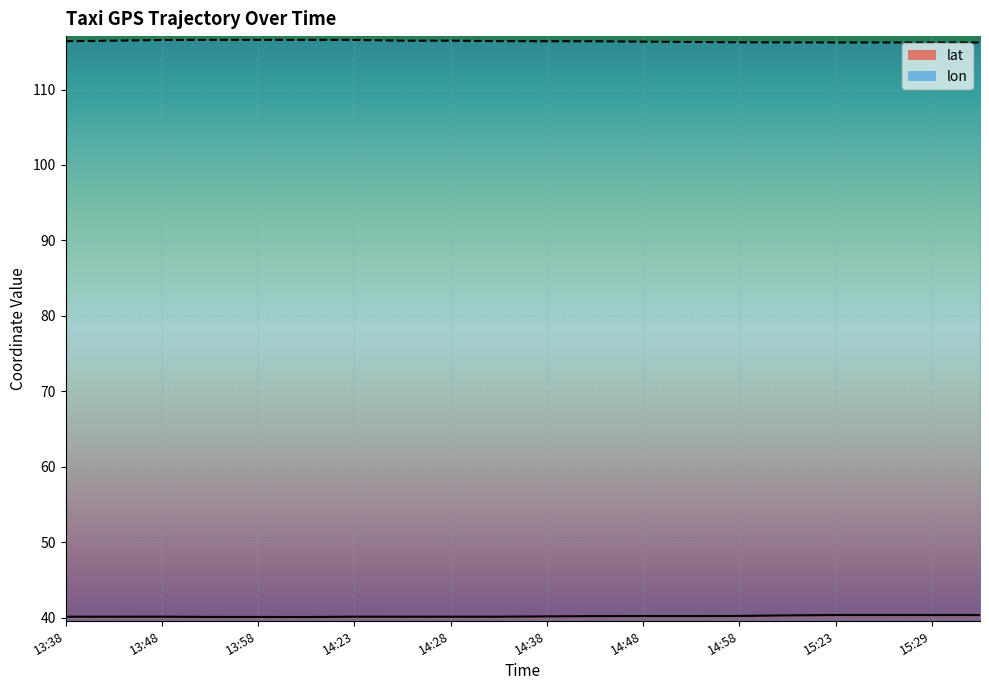

What is the value of the lat point at the 6th from the left?

40.1